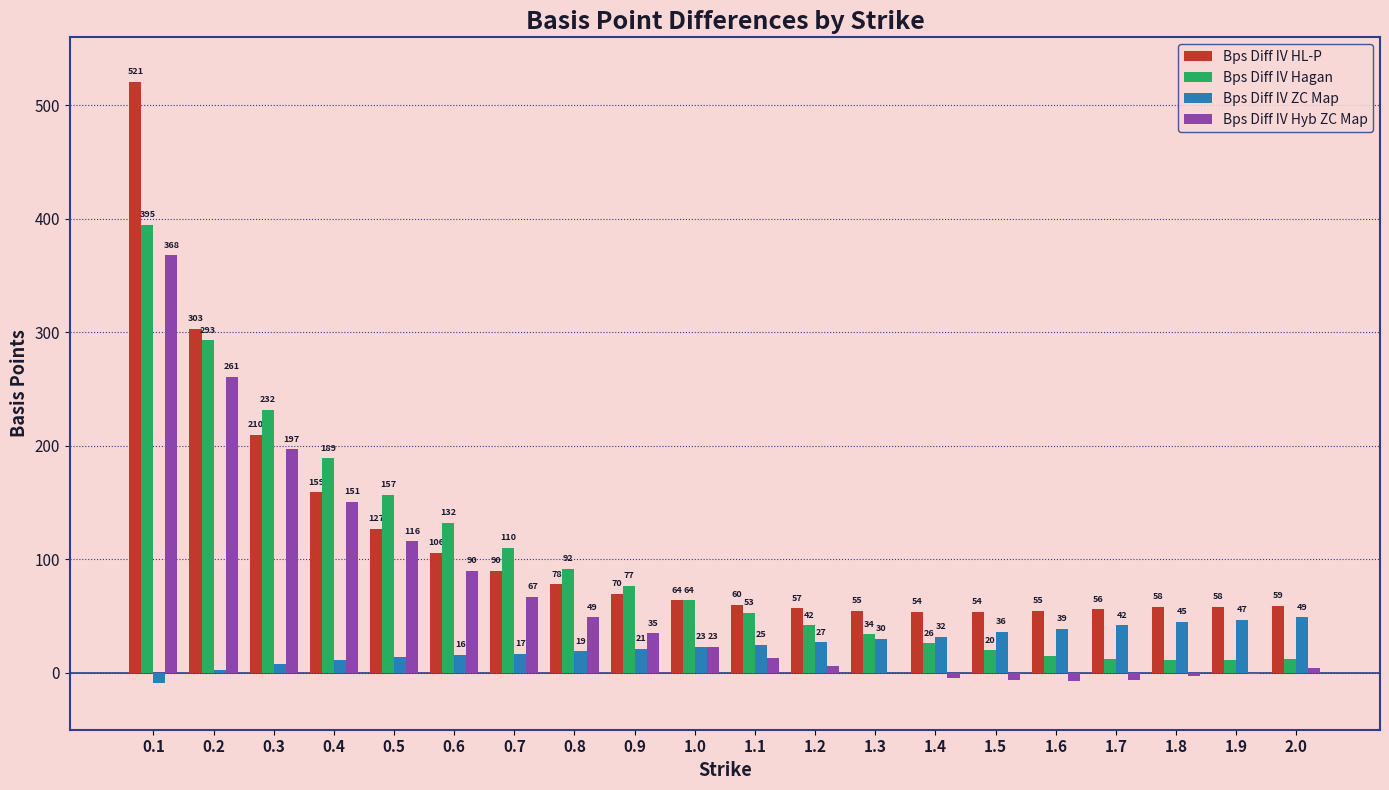

Is it true that Bps Diff IV HL-P equals 96 at 1.3?

False